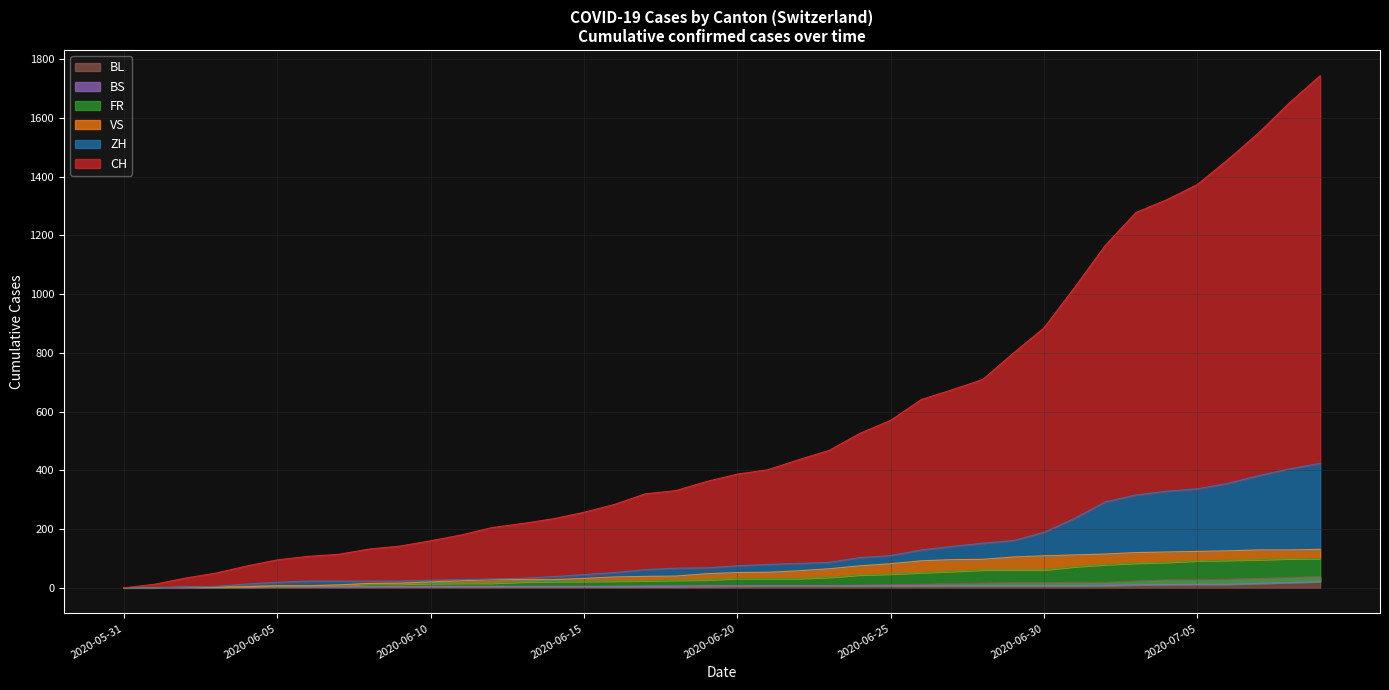

How many positive values does the VS series have?

39